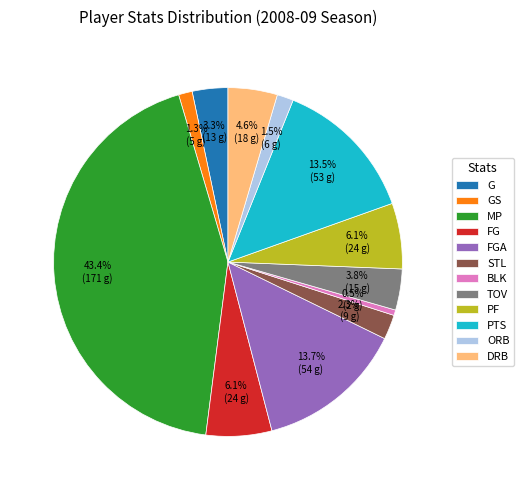

What percentage is the MP slice, to the nearest percent?

43%